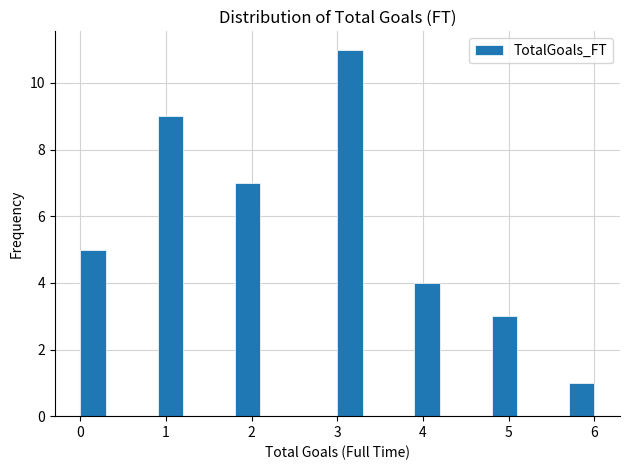

Around what value on the x-axis is the tallest bar? Give the approximate position of its centre, as read against the axis.

3.2